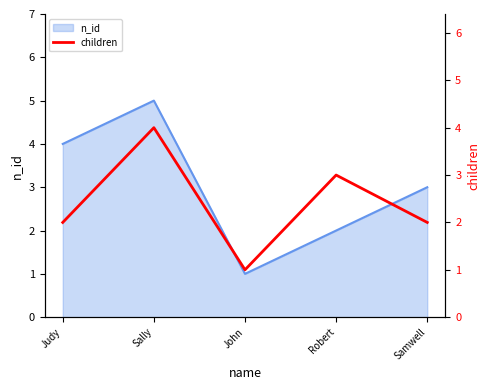

The value at Samwell is 1. True or false?

False